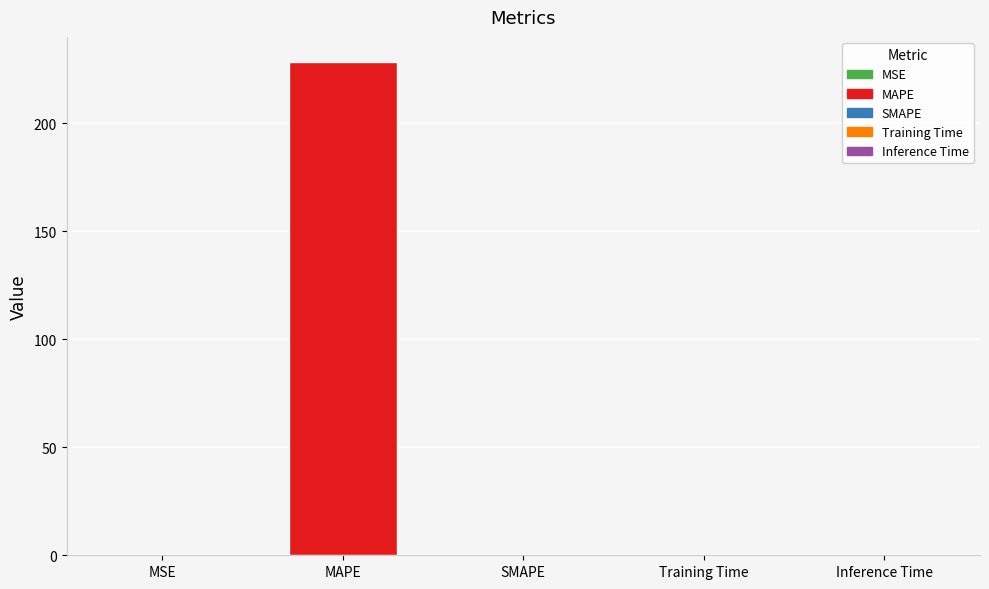

Are the bars horizontal?

No